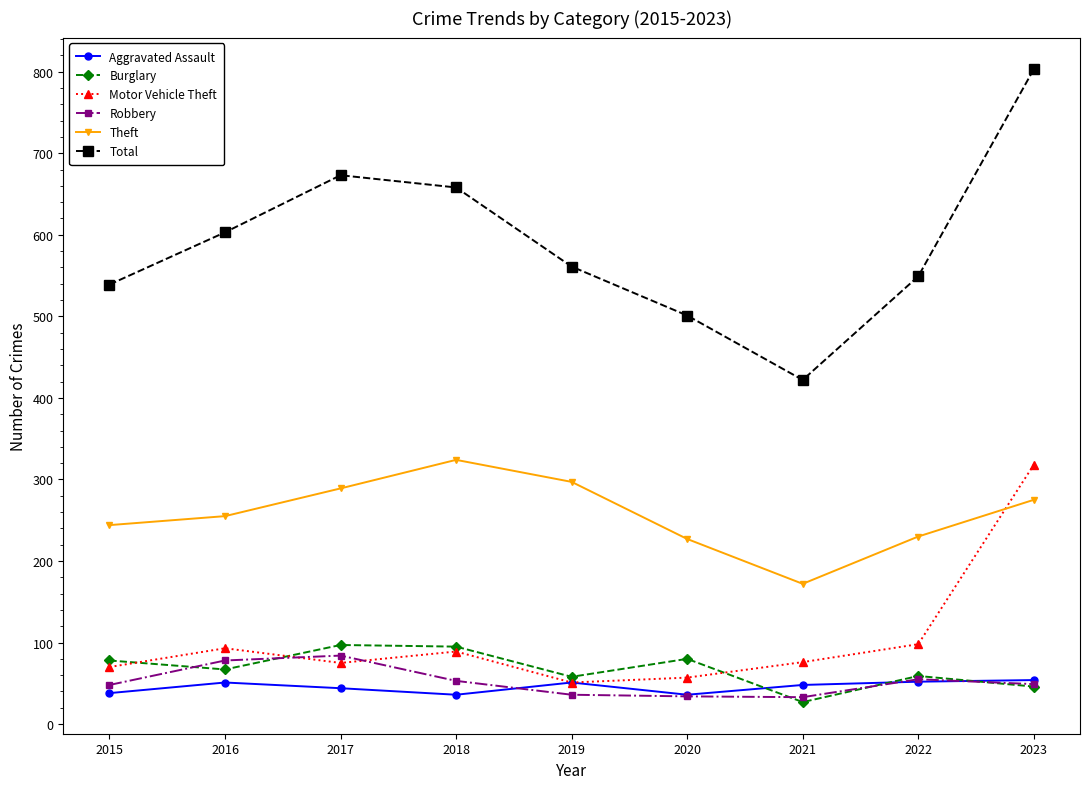

Is it true that Theft equals 230 at 2022?

True